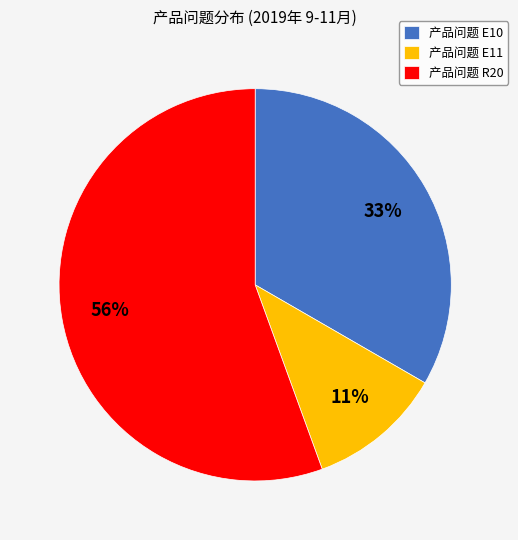

What is the ratio of the value at 产品问题 E10 to the value at 产品问题 E11?

3.0